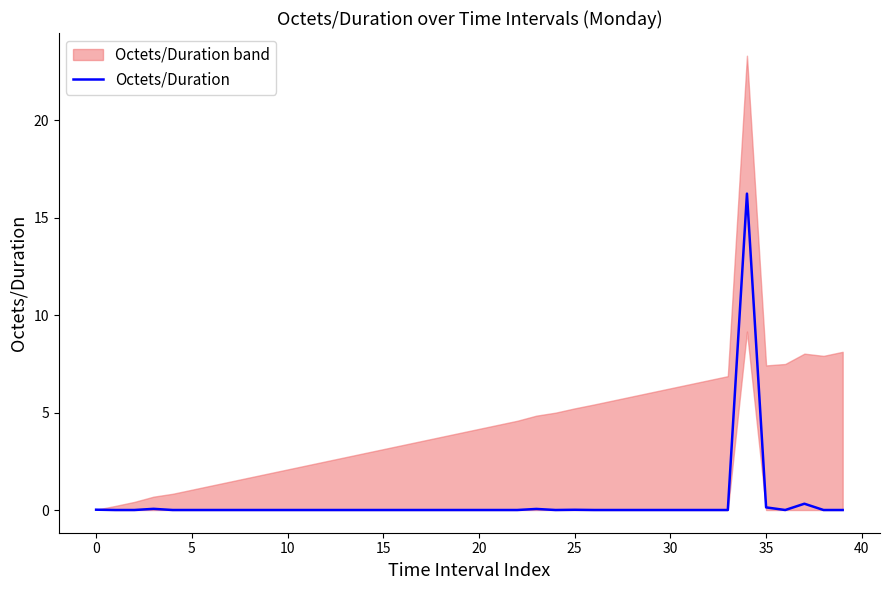

True or false: Octets/Duration has a value of -8.6 at 15.

False